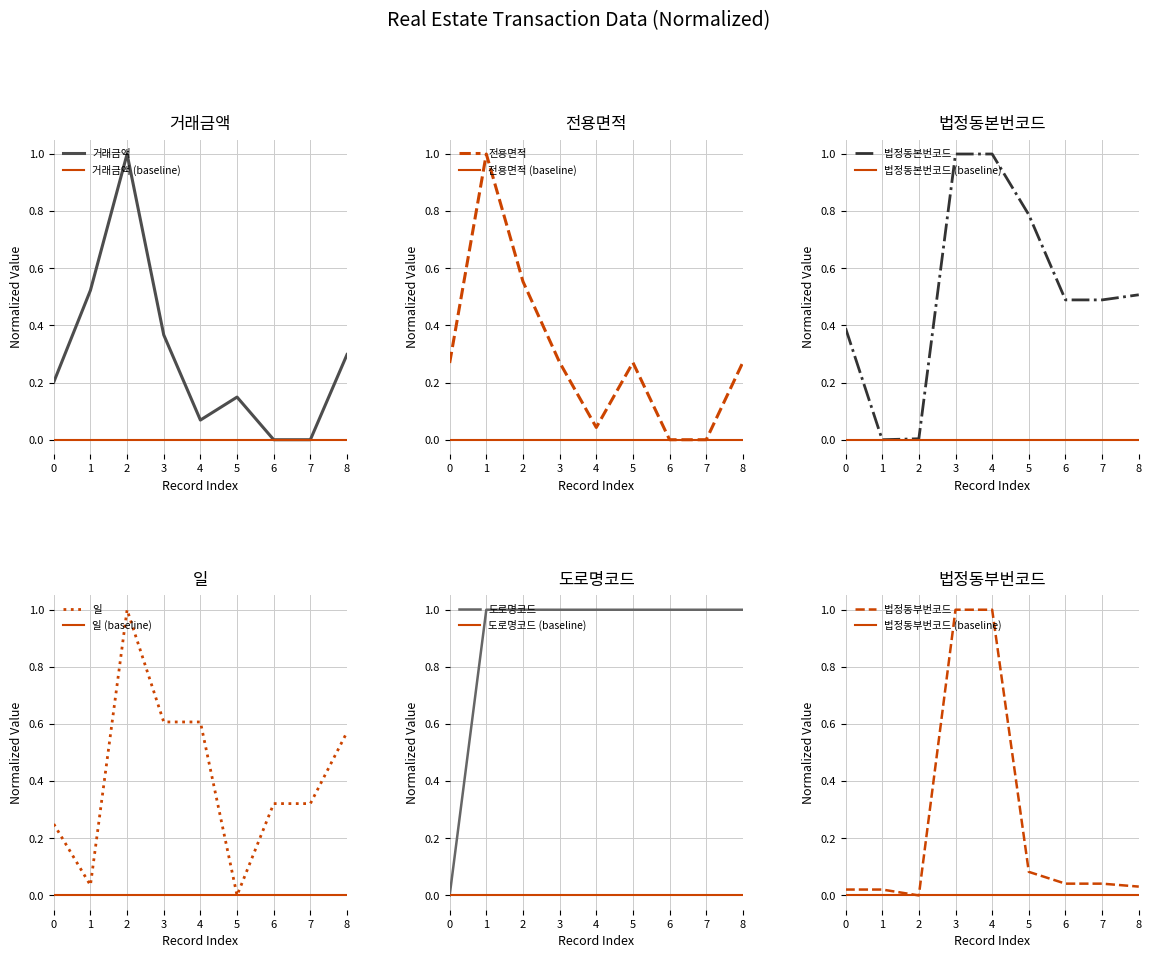

At which label is 법정동부번코드 closest to 0?

2